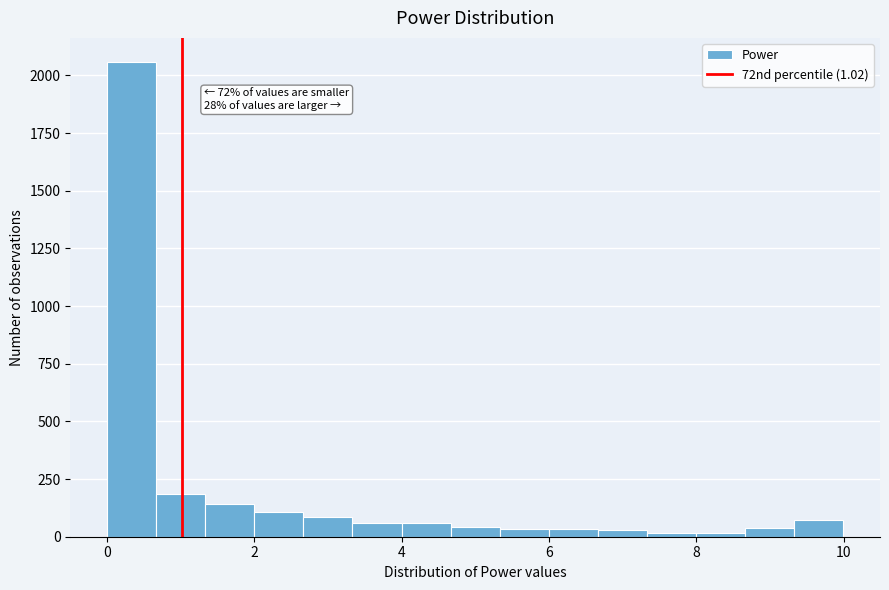

Read against the x-axis, roughly where is the centre of the tallest bar?

0.4